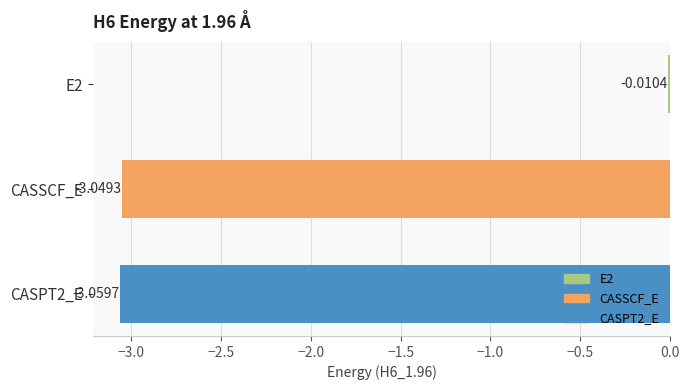

What is the label of the 2nd bar from the bottom?

CASSCF_E